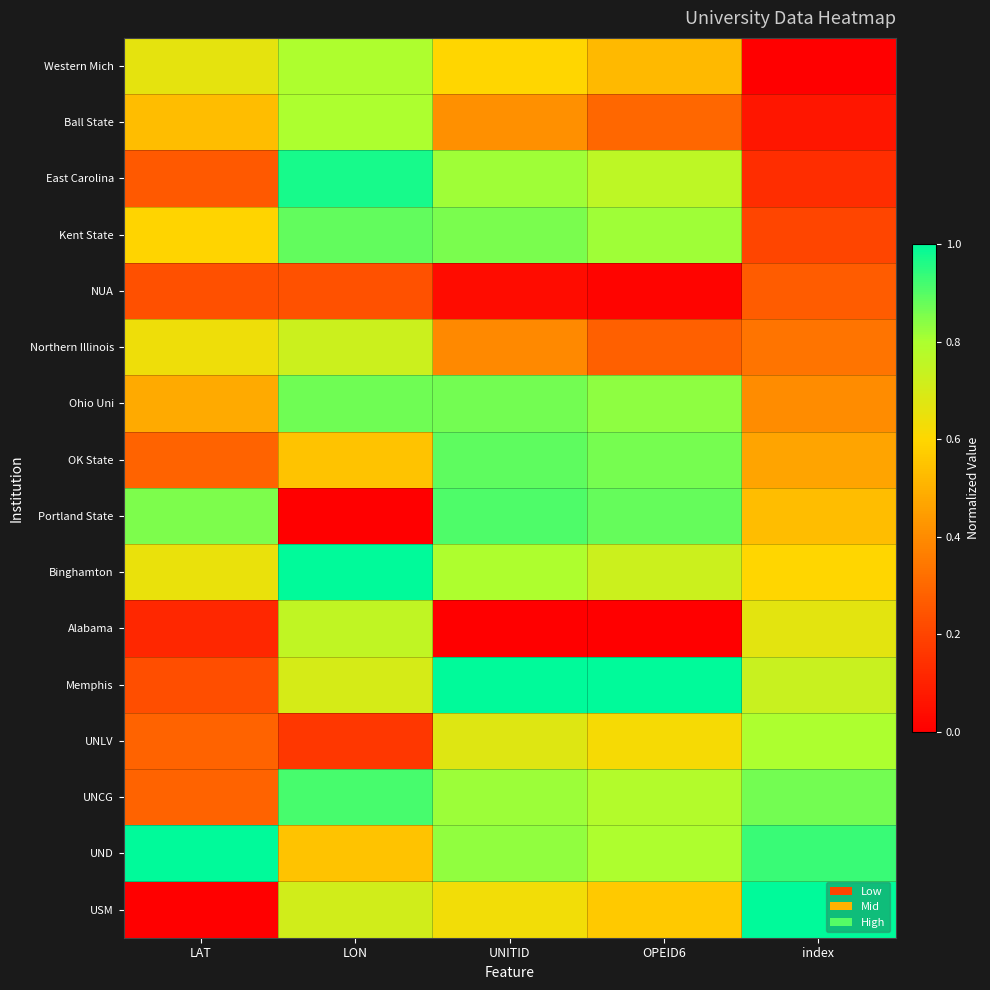

What is the spread (max minus min) of values at LON?

1.0